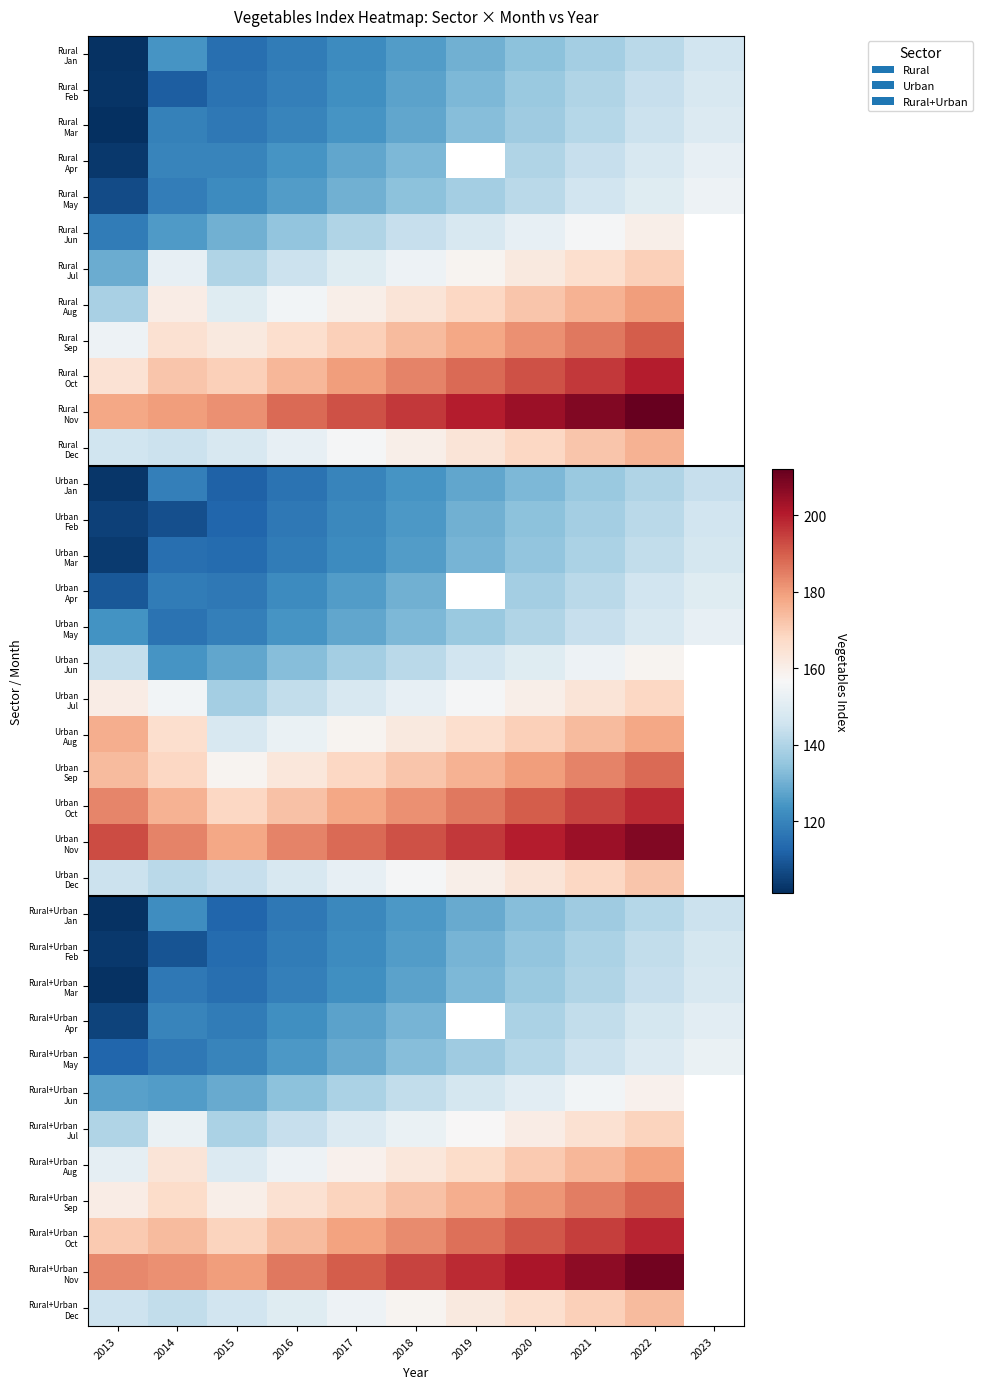

At which category is the sum across all series the highest?

2022